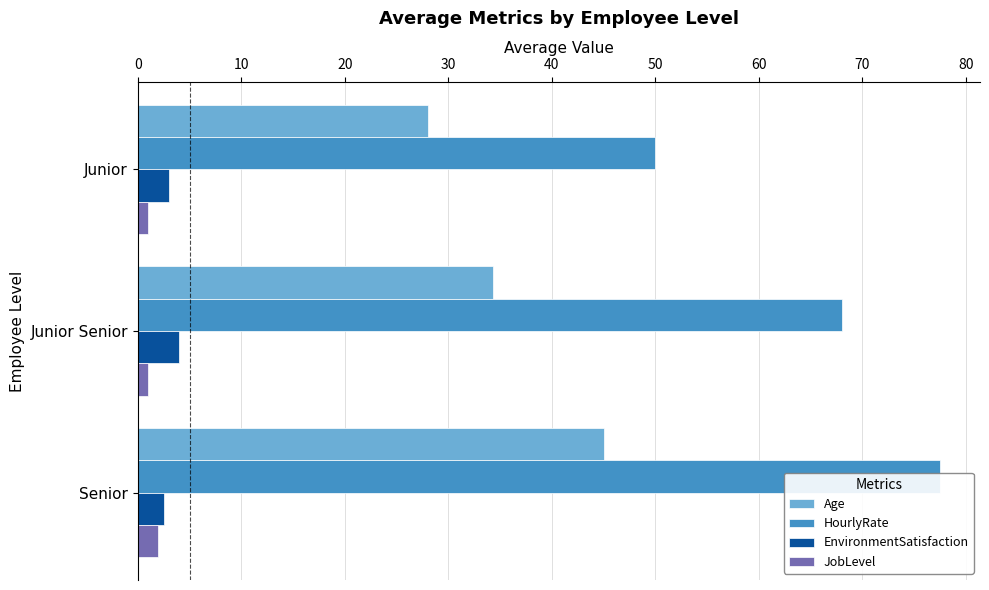

At how many categories does at least one series exceed 75?

1